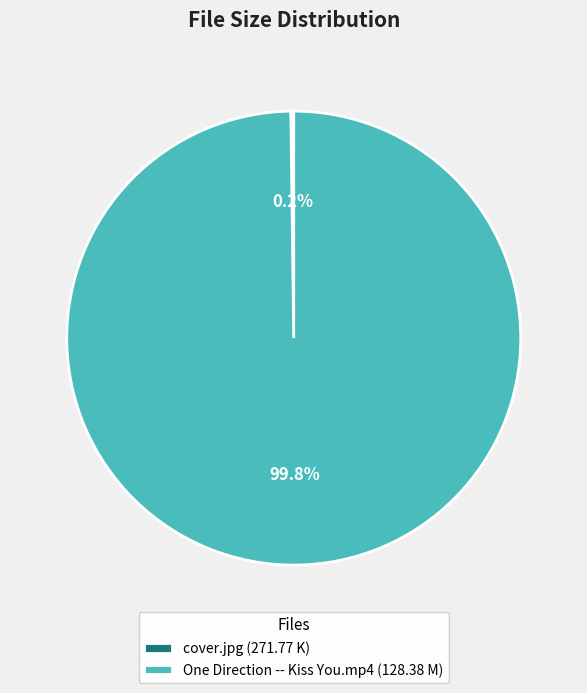

What percentage is NOT represented by One Direction -- Kiss You.mp4 (128.38 M)?

0.2%